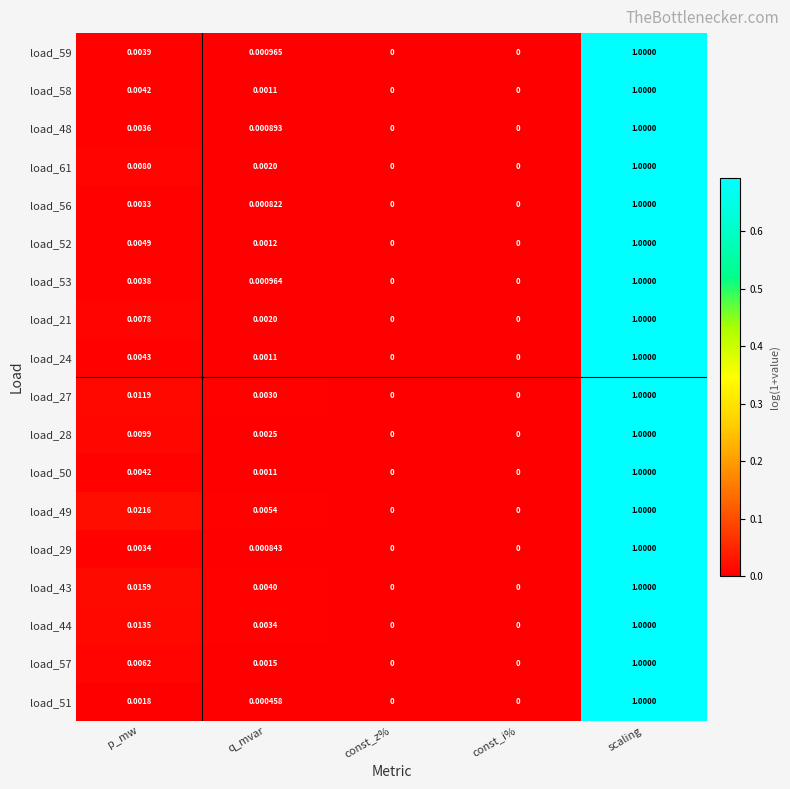

Is the value of load_43 at q_mvar greater than the value of load_44 at q_mvar?

Yes